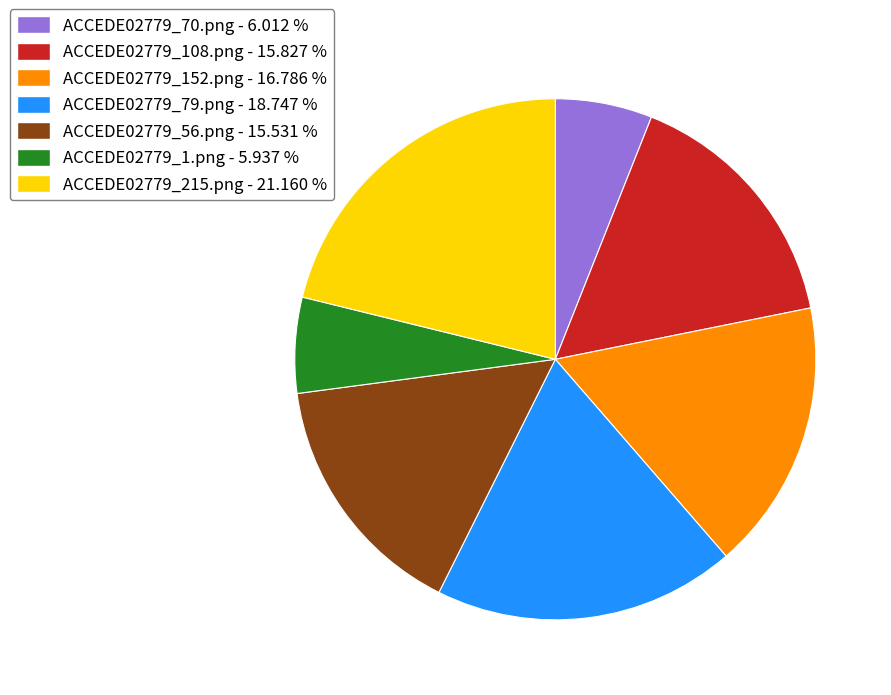

What is the largest slice in the pie chart?

ACCEDE02779_215.png